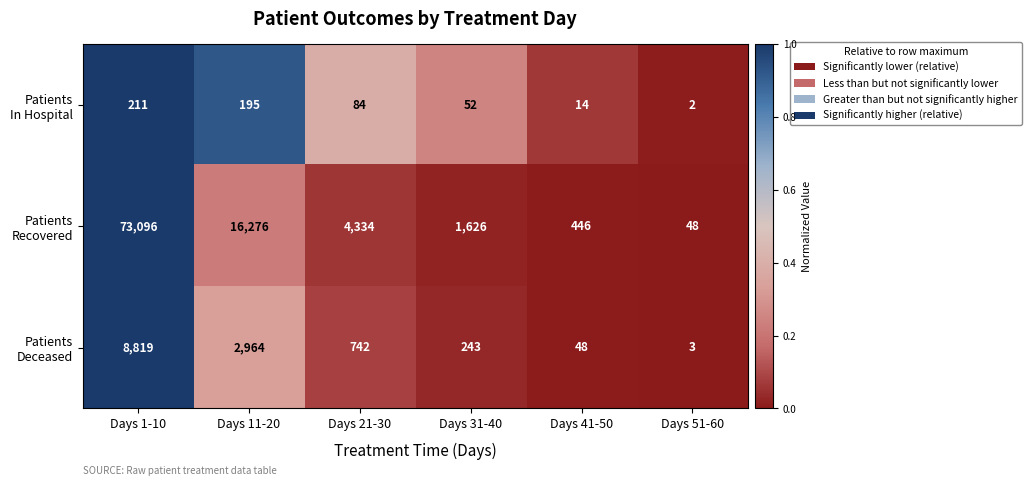

At which category is the sum across all series the highest?

Days 1-10